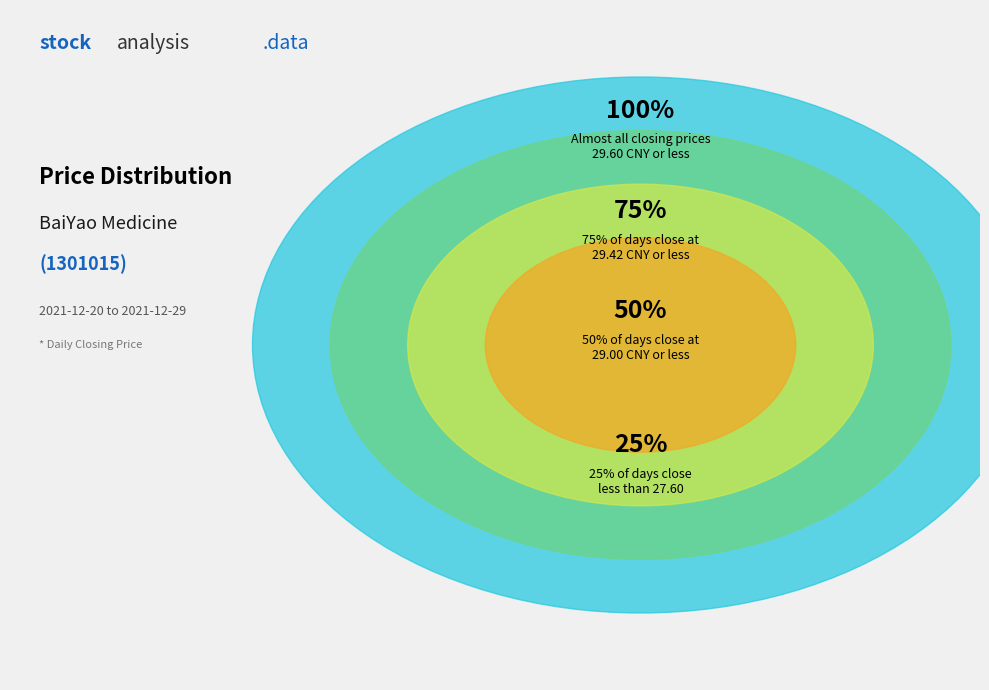

The 2021-12-24 slice represents 19% of the pie. True or false?

False